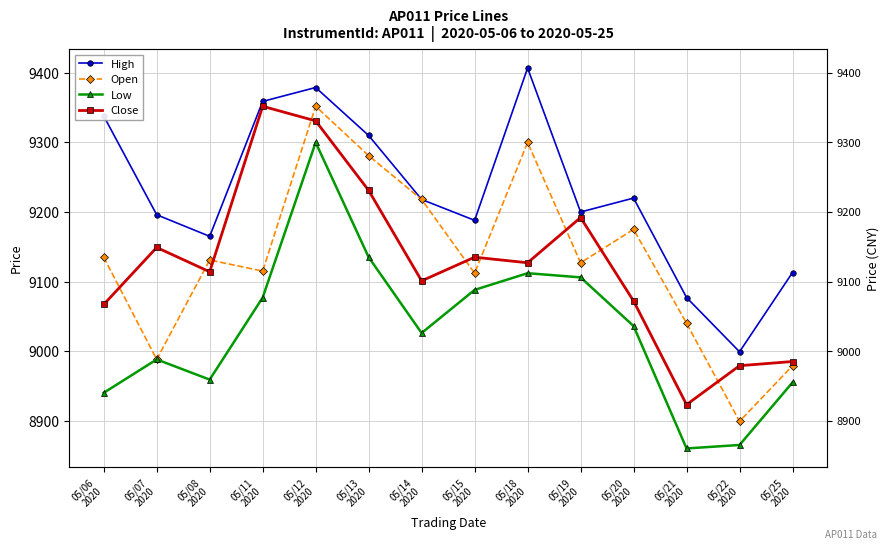

What position from the left is 05/15
2020?

8